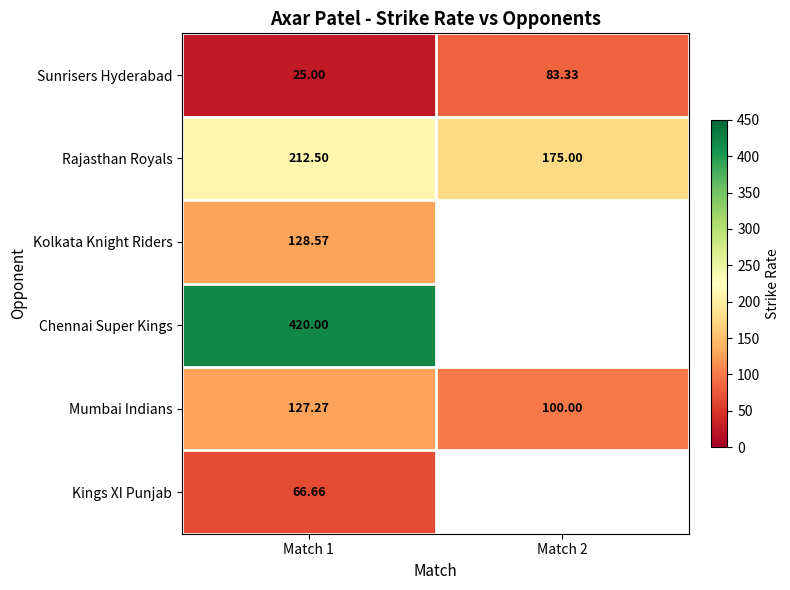

What is the smallest value displayed?

25.0